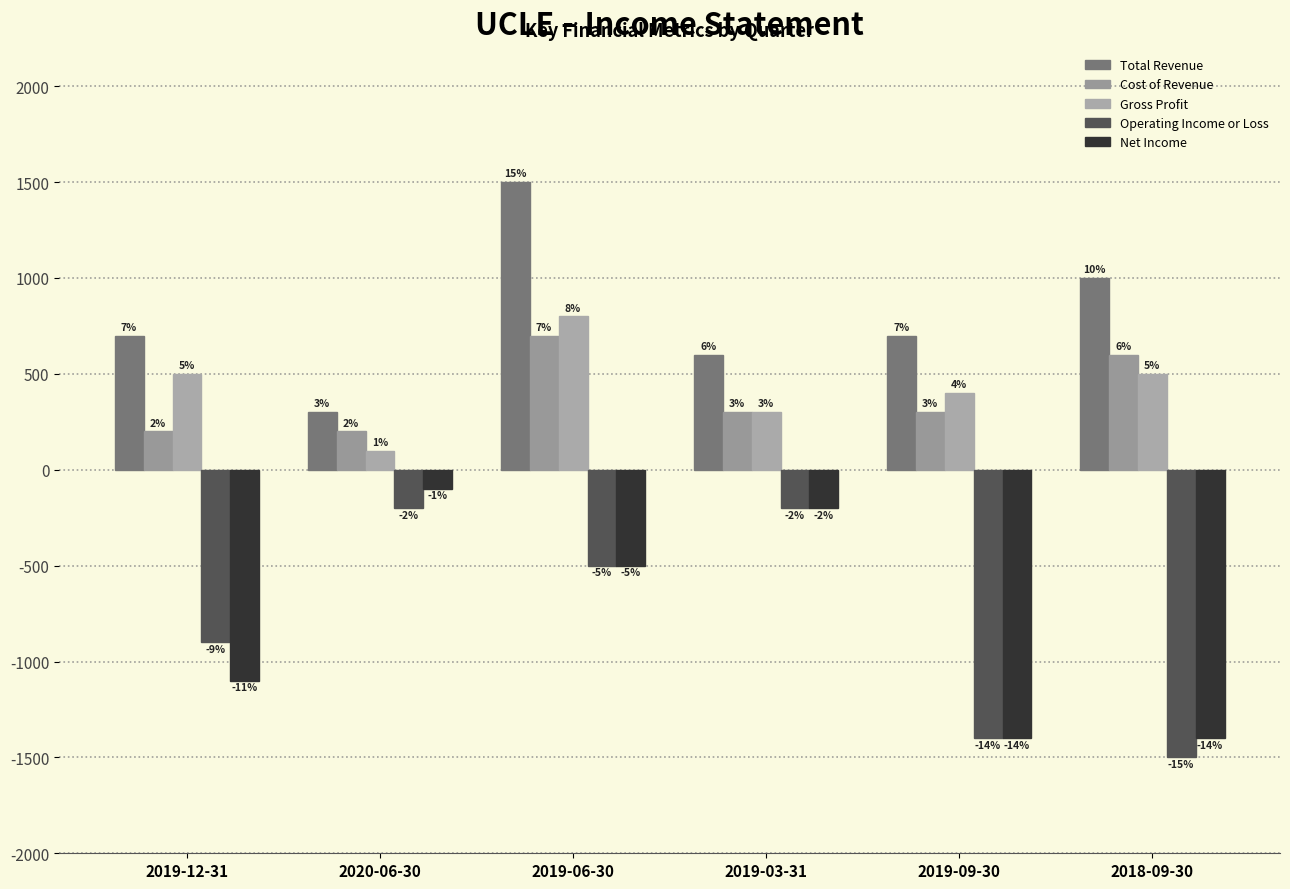

Are the bars horizontal?

No